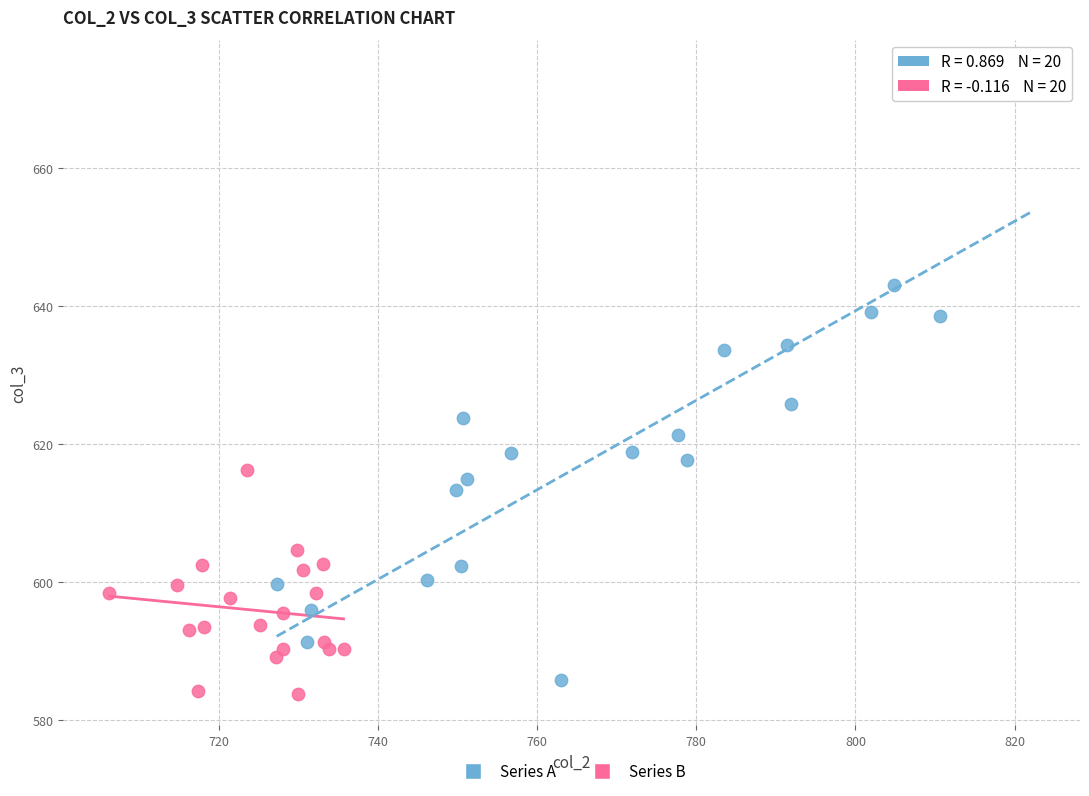

Which series has the largest Y range (max minus min)?

Series A